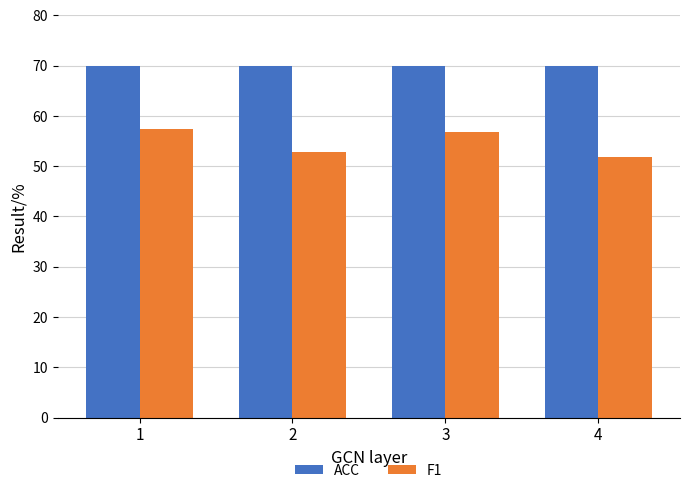

What is the total value across all series at 2?

122.9